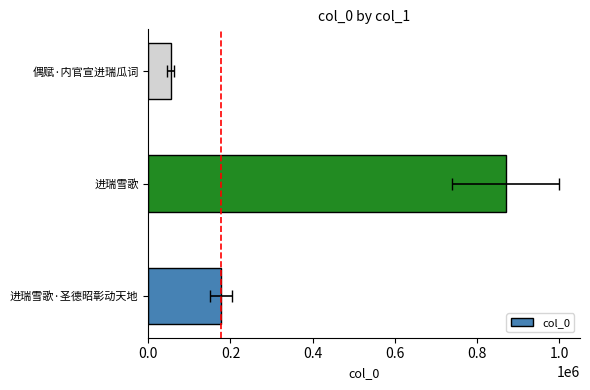

What is the difference between the maximum and second lowest values?

693157